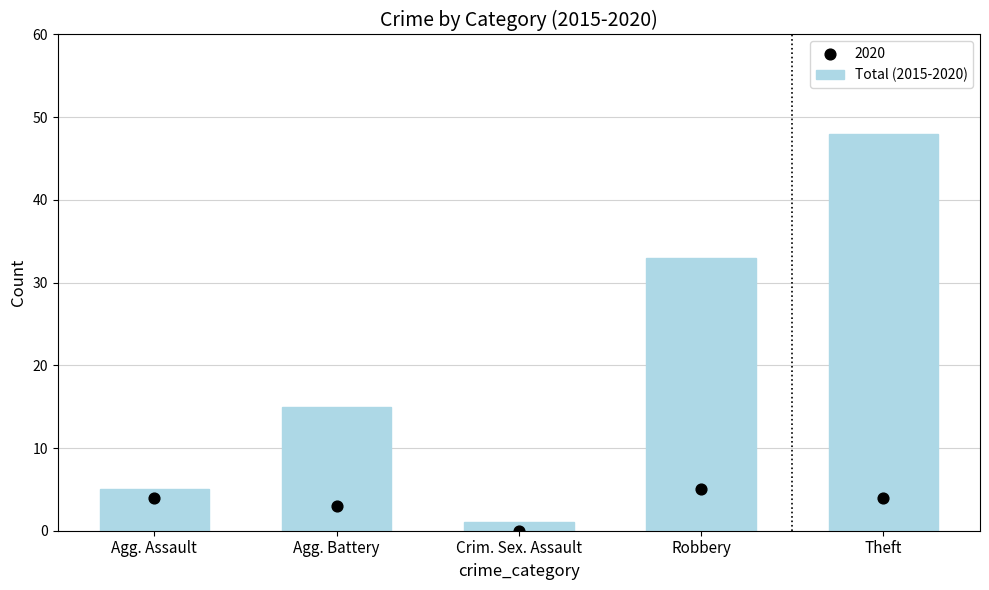

Between Agg. Assault and Crim. Sex. Assault, which is larger?

Agg. Assault